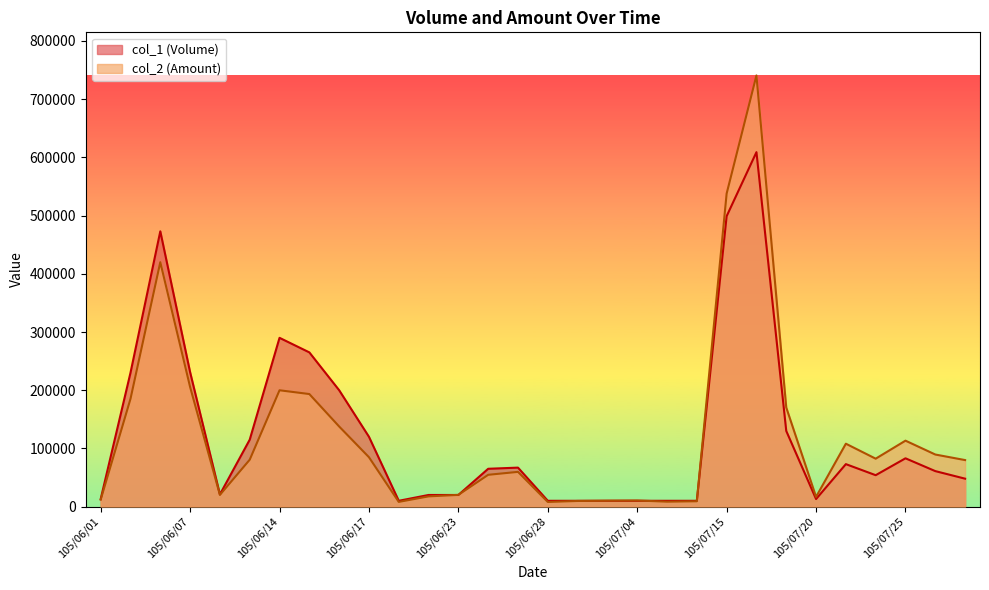

Where is the first local maximum for col_2 (Amount)?

105/06/06